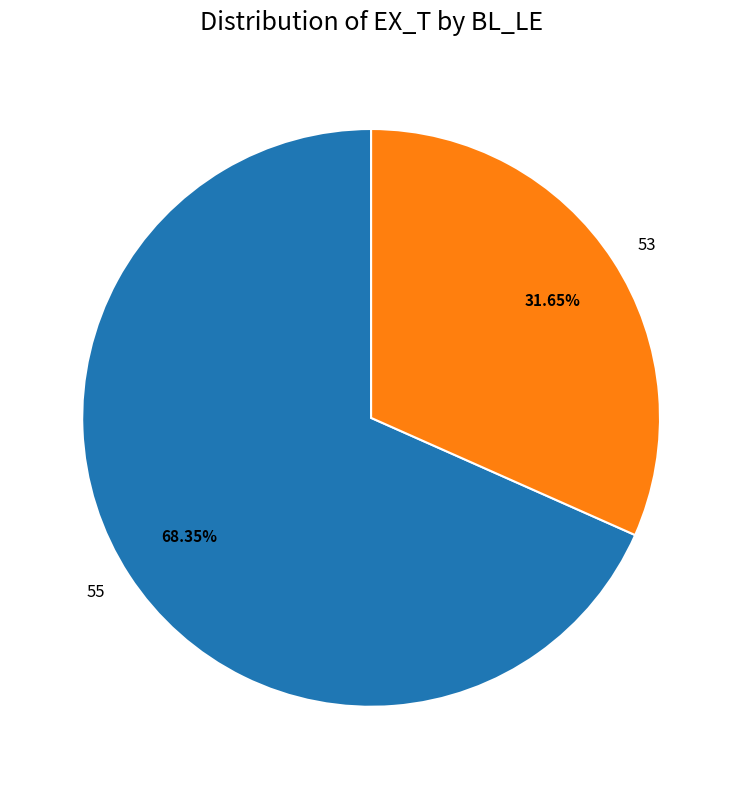

How many slices are in this pie chart?

2